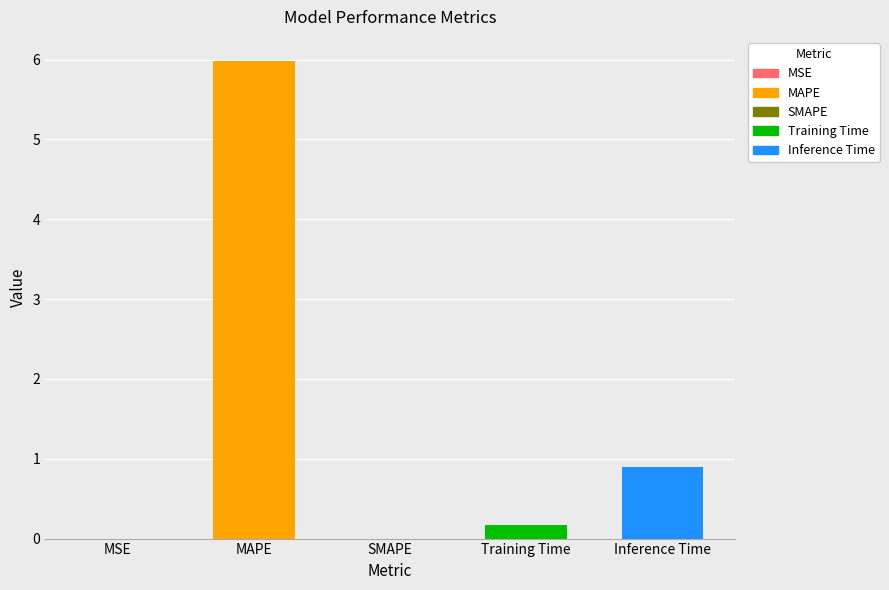

At which category does the chart reach its peak across all series?

MAPE